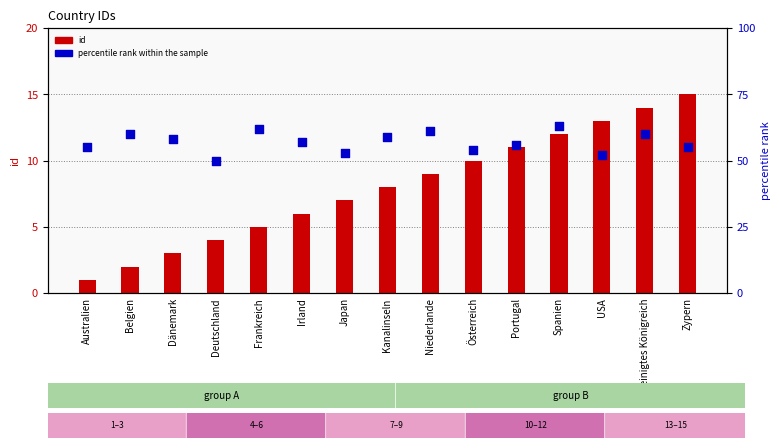

What is the total value across all series at Deutschland?

54